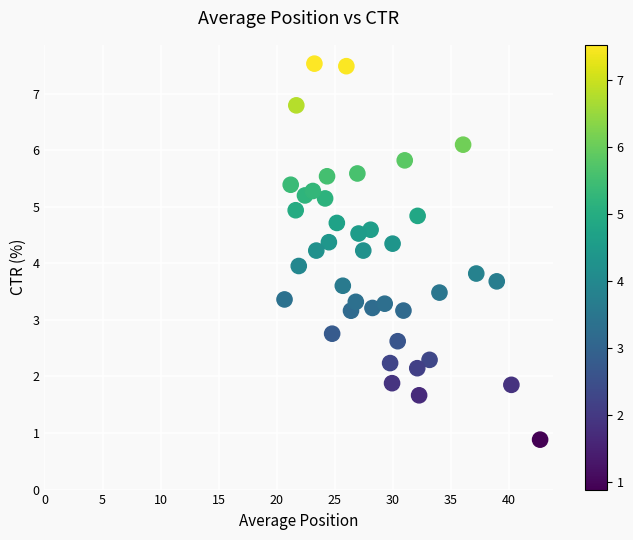

What is the range of X values (max minus min)?

22.0